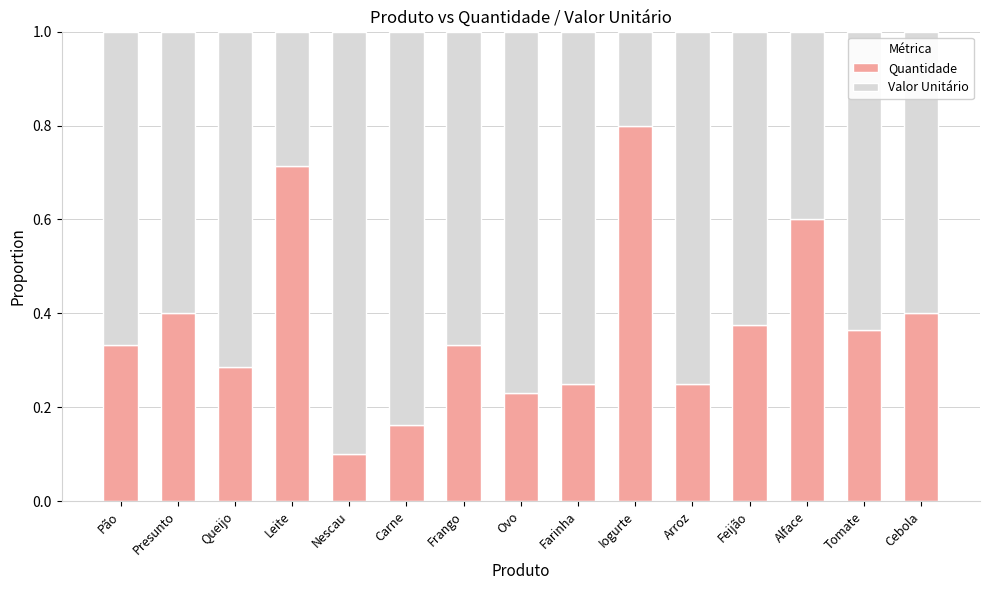

What is the total value across all series at Pão?

1.0